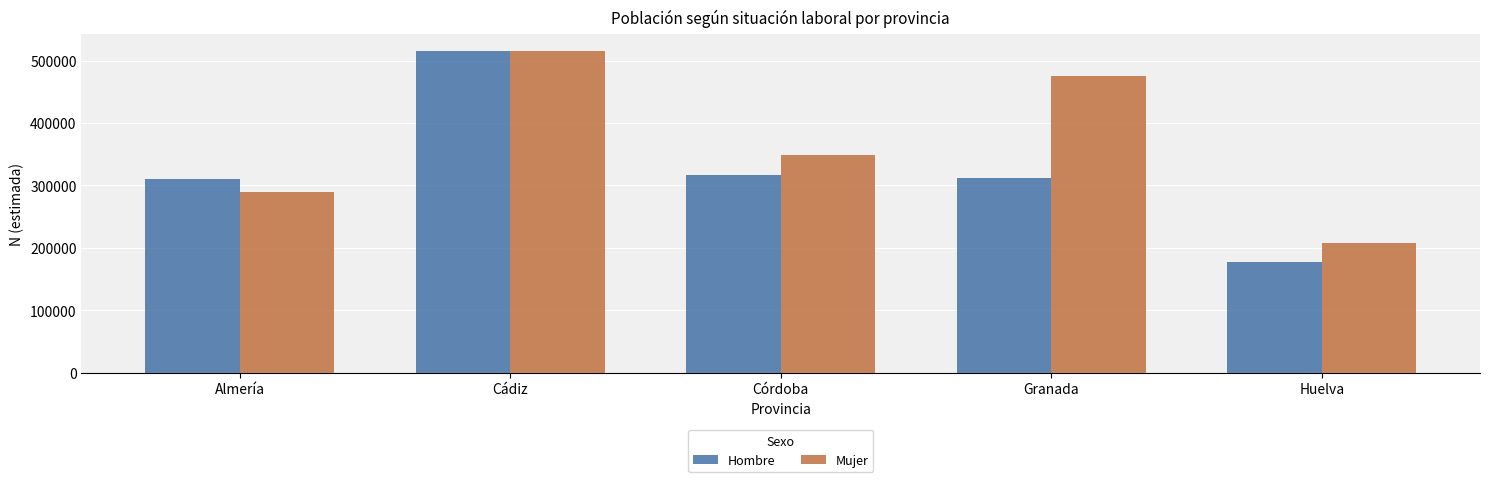

Reading left to right, list all the values displayed in this chart.

Hombre: Almería=310087	Cádiz=516044	Córdoba=316050	Granada=312557	Huelva=177650
Mujer: Almería=289635	Cádiz=514969	Córdoba=349128	Granada=475387	Huelva=207112